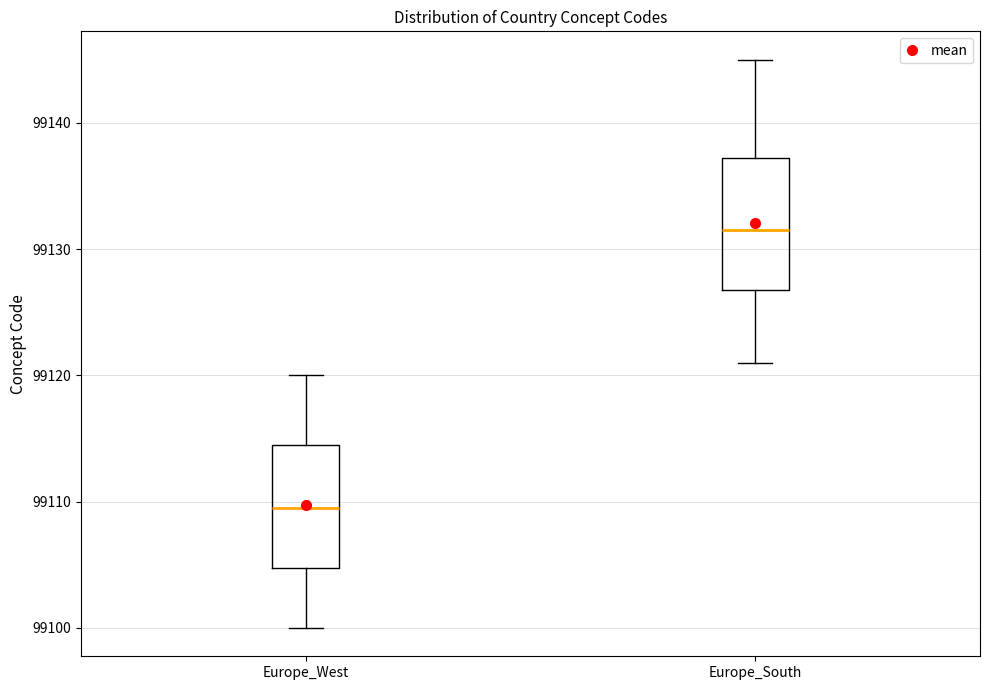

Reading left to right, transcribe this box plot: for each box, give where its median line is, the range the box spans, and where its two whiskers end, as read against the y-axis. The values are not printed on the chart, so give them approximately, as read against the axis.

Europe_West: median 99110, box 99105 to 99115, whiskers 99100 to 99120
Europe_South: median 99132, box 99127 to 99137, whiskers 99121 to 99145